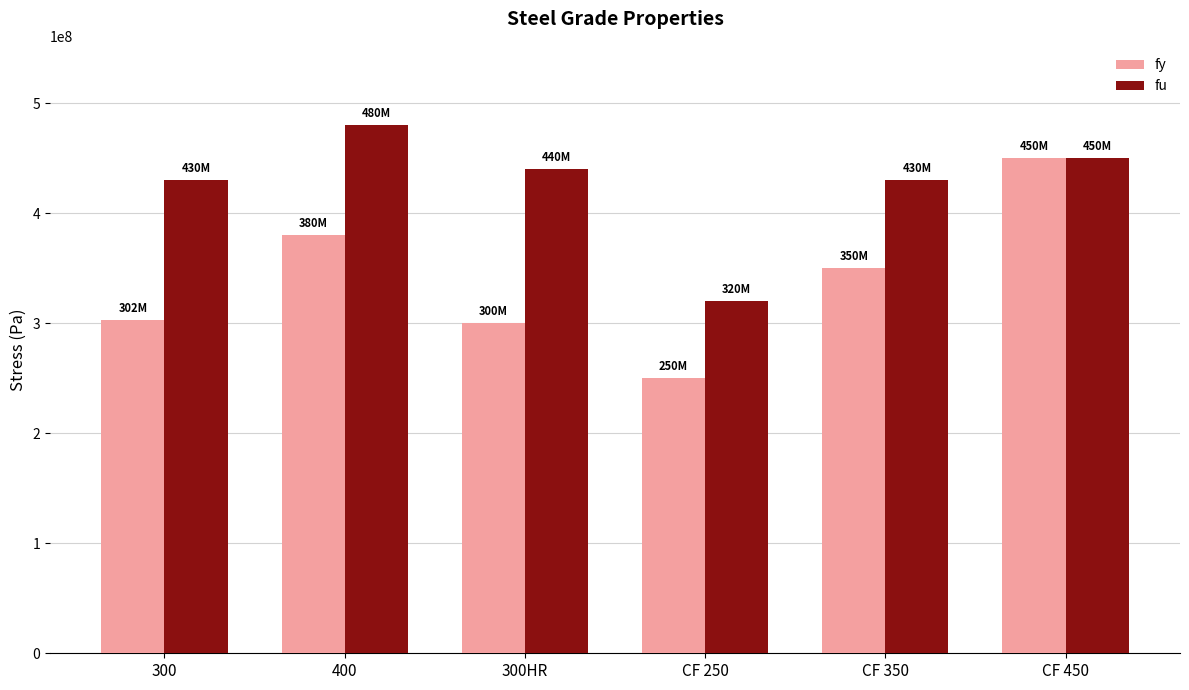

How many groups of bars are there?

6